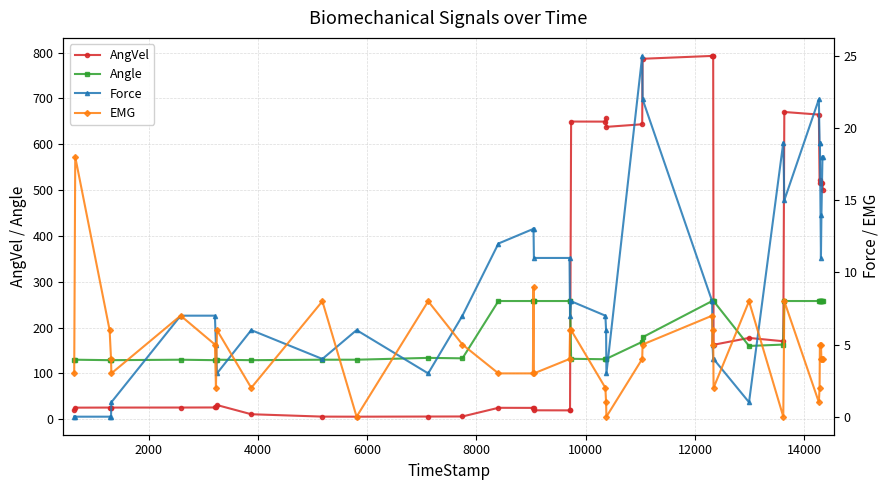

What is the value of the Angle point at the 30th from the left?

258.0